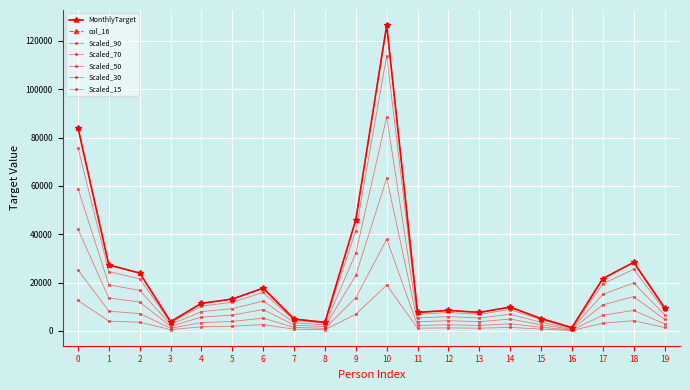

Is this an area chart (filled region under the line)?

No